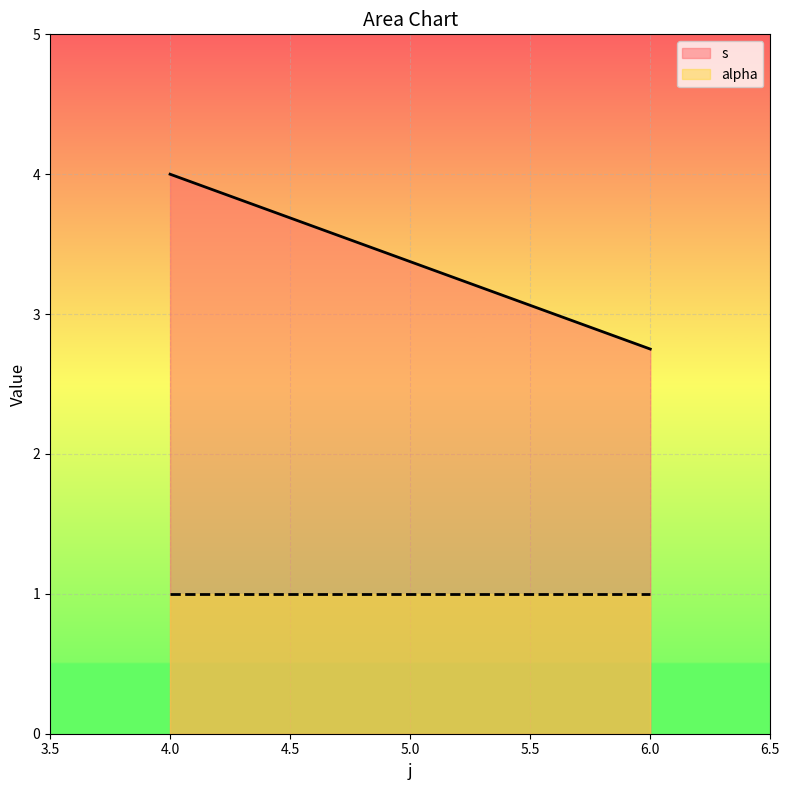

At 6, list the series in order from largest to smallest.

s, alpha